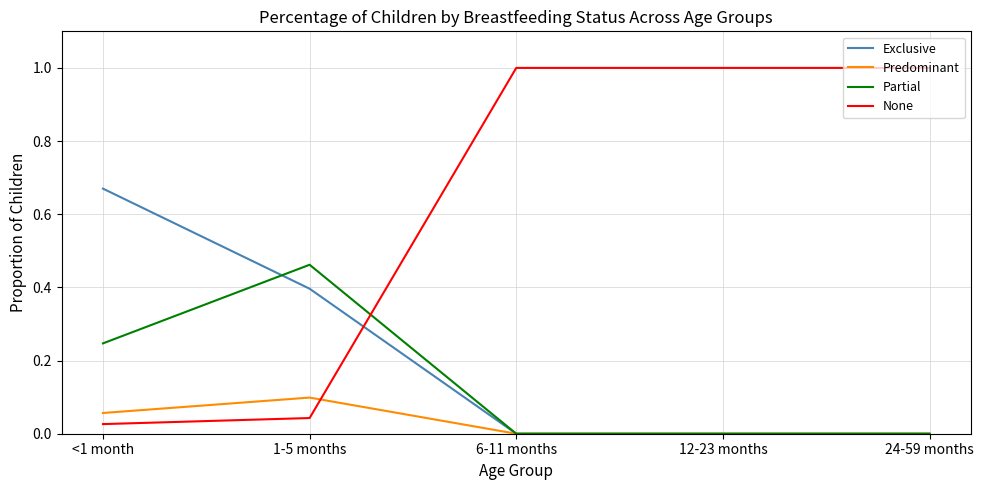

After their last crossing, which series has the higher values: Partial or None?

None